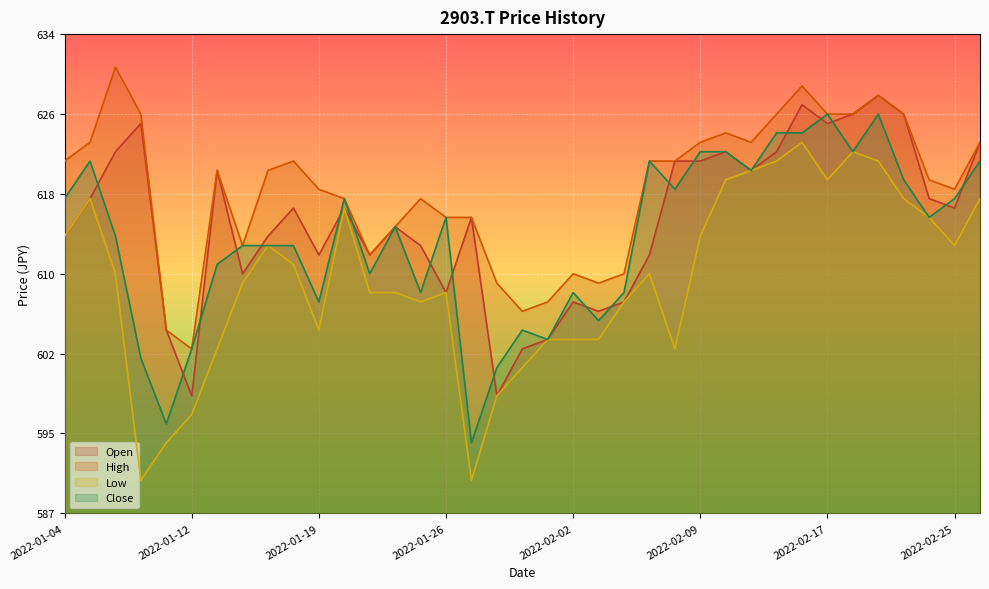

Which series has the largest range (max minus min)?

Low